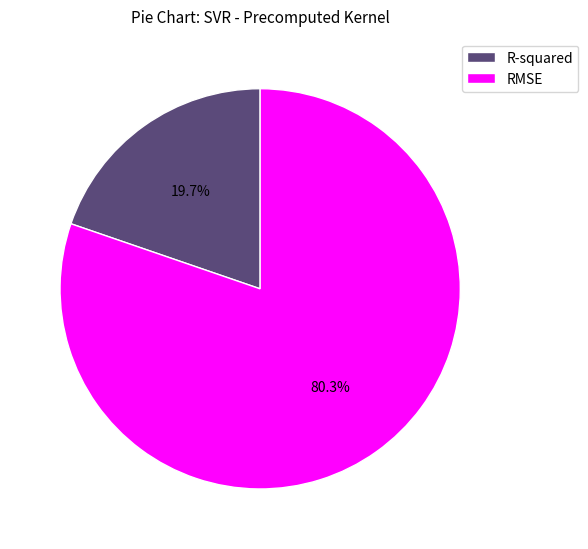

To the nearest percent, what portion does RMSE represent?

80%